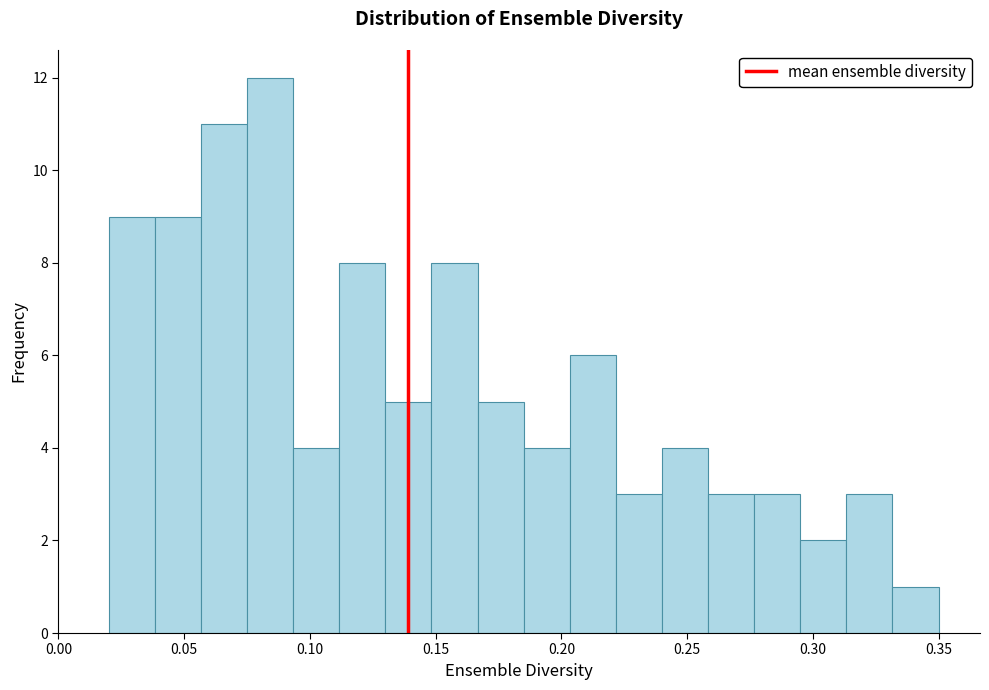

Around what value on the x-axis is the tallest bar? Give the approximate position of its centre, as read against the axis.

0.085